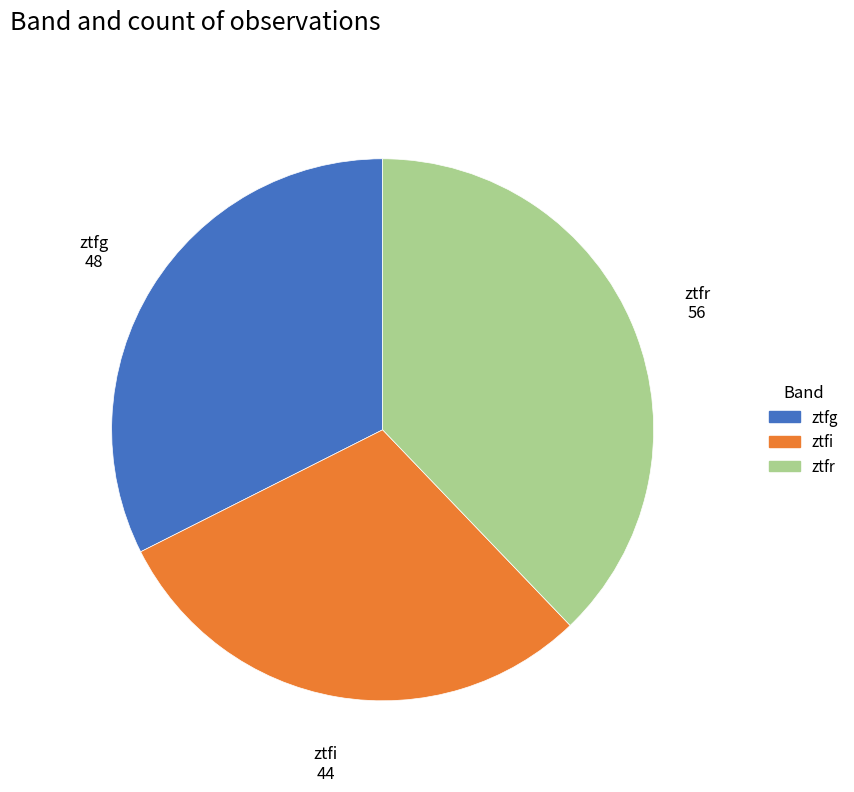

Is there any slice that represents more than half of the pie?

No